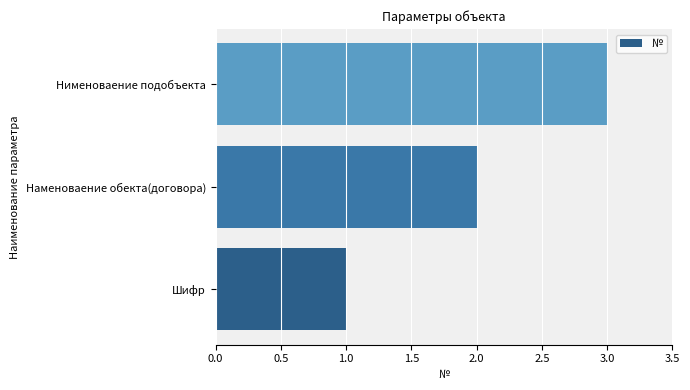

The value at Шифр is 1. True or false?

True